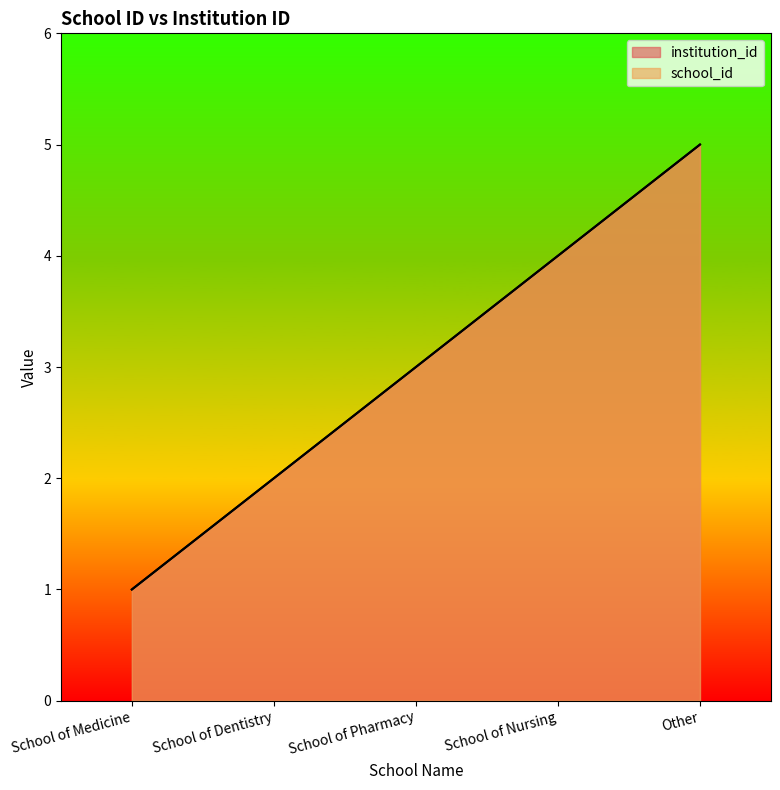

Rank the categories by institution_id value from lowest to highest.

School of Medicine, School of Dentistry, School of Pharmacy, School of Nursing, Other